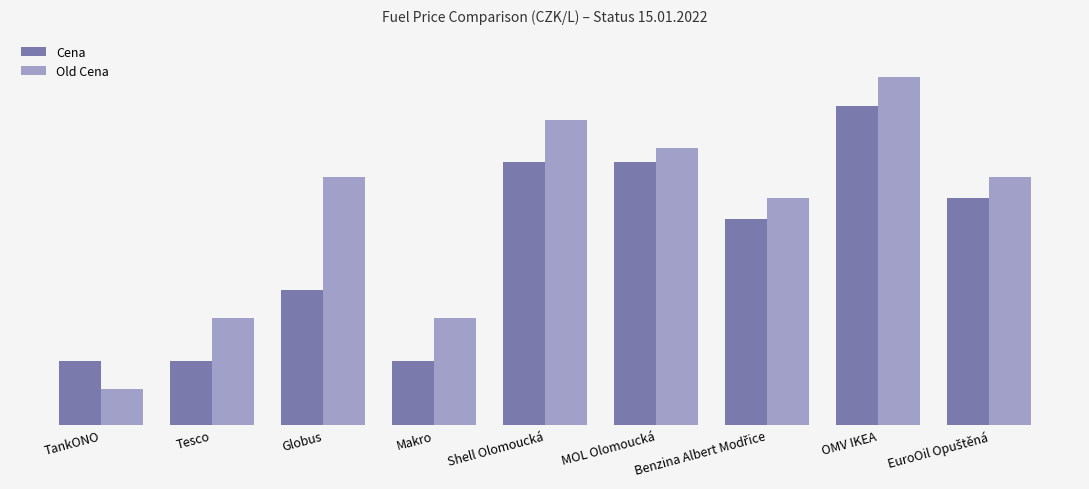

What is the difference between the highest and lowest values at TankONO?

0.4